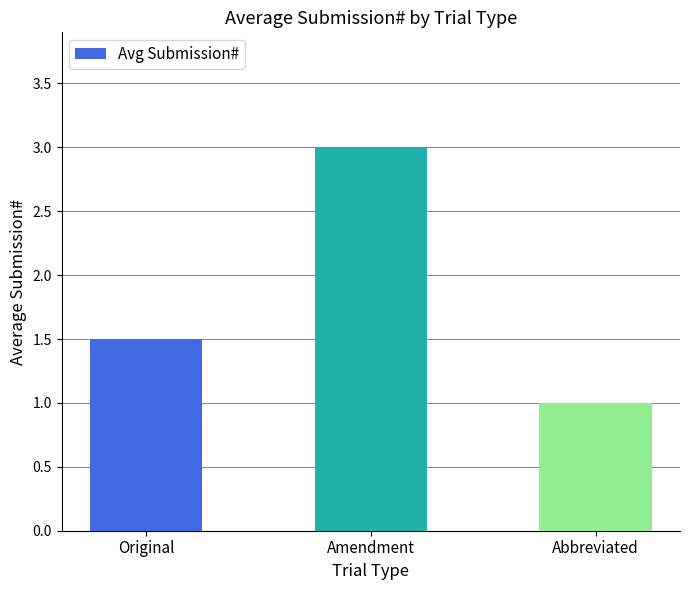

What is the value of the 2nd bar from the left?

3.0